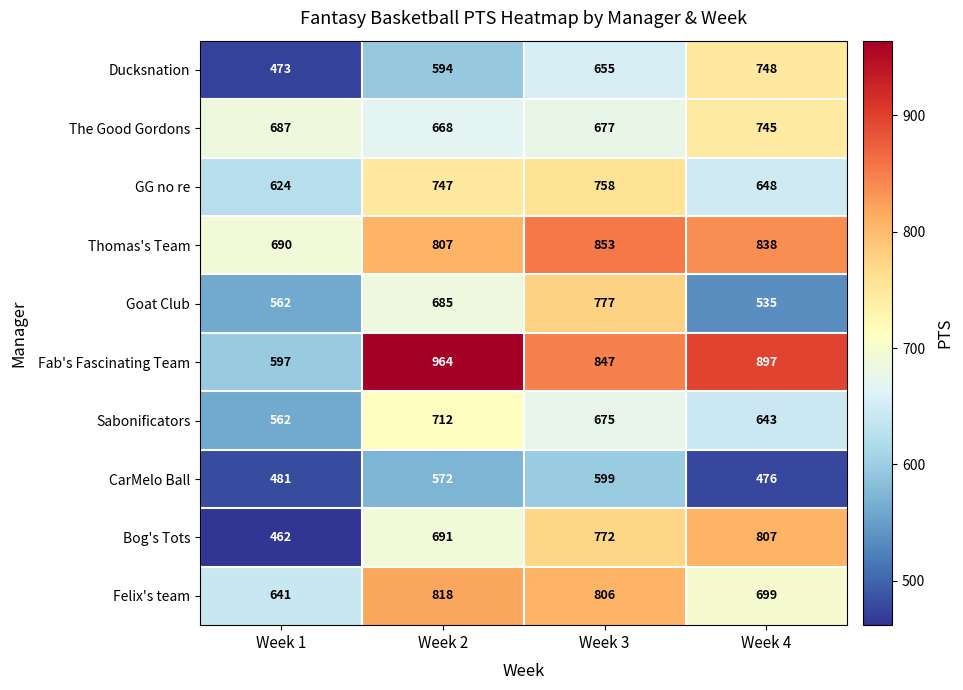

The value of The Good Gordons at Week 3 is 677. True or false?

True